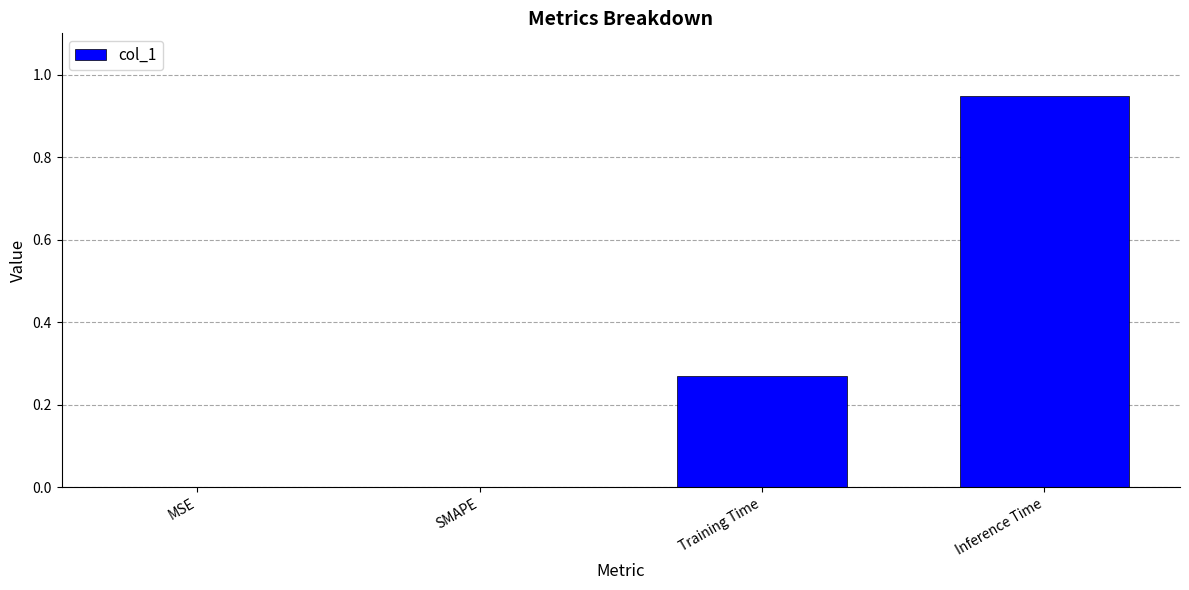

What is the sum of all values?

1.2